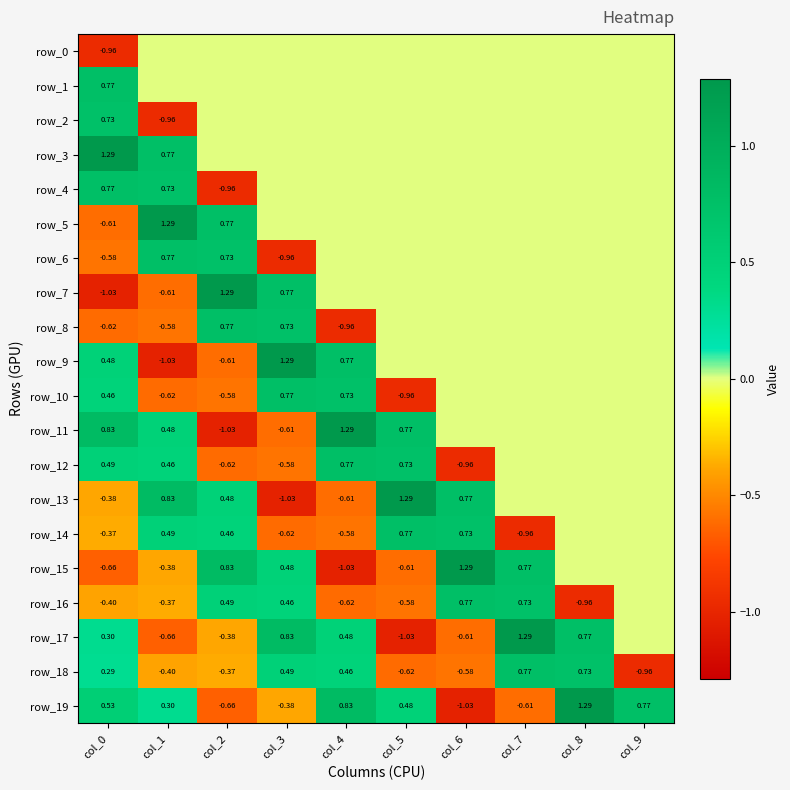

Reading left to right, extract all data points from this chart.

row_0: -1.0	0.0	0.0	0.0	0.0	0.0	0.0	0.0	0.0	0.0
row_1: 0.8	0.0	0.0	0.0	0.0	0.0	0.0	0.0	0.0	0.0
row_2: 0.7	-1.0	0.0	0.0	0.0	0.0	0.0	0.0	0.0	0.0
row_3: 1.3	0.8	0.0	0.0	0.0	0.0	0.0	0.0	0.0	0.0
row_4: 0.8	0.7	-1.0	0.0	0.0	0.0	0.0	0.0	0.0	0.0
row_5: -0.6	1.3	0.8	0.0	0.0	0.0	0.0	0.0	0.0	0.0
row_6: -0.6	0.8	0.7	-1.0	0.0	0.0	0.0	0.0	0.0	0.0
row_7: -1.0	-0.6	1.3	0.8	0.0	0.0	0.0	0.0	0.0	0.0
row_8: -0.6	-0.6	0.8	0.7	-1.0	0.0	0.0	0.0	0.0	0.0
row_9: 0.5	-1.0	-0.6	1.3	0.8	0.0	0.0	0.0	0.0	0.0
row_10: 0.5	-0.6	-0.6	0.8	0.7	-1.0	0.0	0.0	0.0	0.0
row_11: 0.8	0.5	-1.0	-0.6	1.3	0.8	0.0	0.0	0.0	0.0
row_12: 0.5	0.5	-0.6	-0.6	0.8	0.7	-1.0	0.0	0.0	0.0
row_13: -0.4	0.8	0.5	-1.0	-0.6	1.3	0.8	0.0	0.0	0.0
row_14: -0.4	0.5	0.5	-0.6	-0.6	0.8	0.7	-1.0	0.0	0.0
row_15: -0.7	-0.4	0.8	0.5	-1.0	-0.6	1.3	0.8	0.0	0.0
row_16: -0.4	-0.4	0.5	0.5	-0.6	-0.6	0.8	0.7	-1.0	0.0
row_17: 0.3	-0.7	-0.4	0.8	0.5	-1.0	-0.6	1.3	0.8	0.0
row_18: 0.3	-0.4	-0.4	0.5	0.5	-0.6	-0.6	0.8	0.7	-1.0
row_19: 0.5	0.3	-0.7	-0.4	0.8	0.5	-1.0	-0.6	1.3	0.8